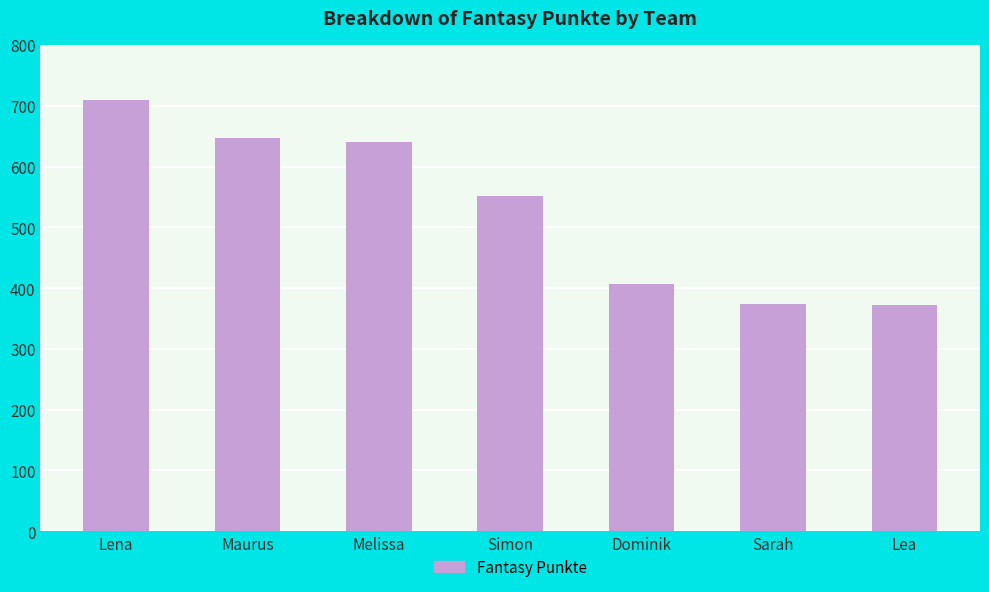

What is the difference between the maximum and minimum values?

337